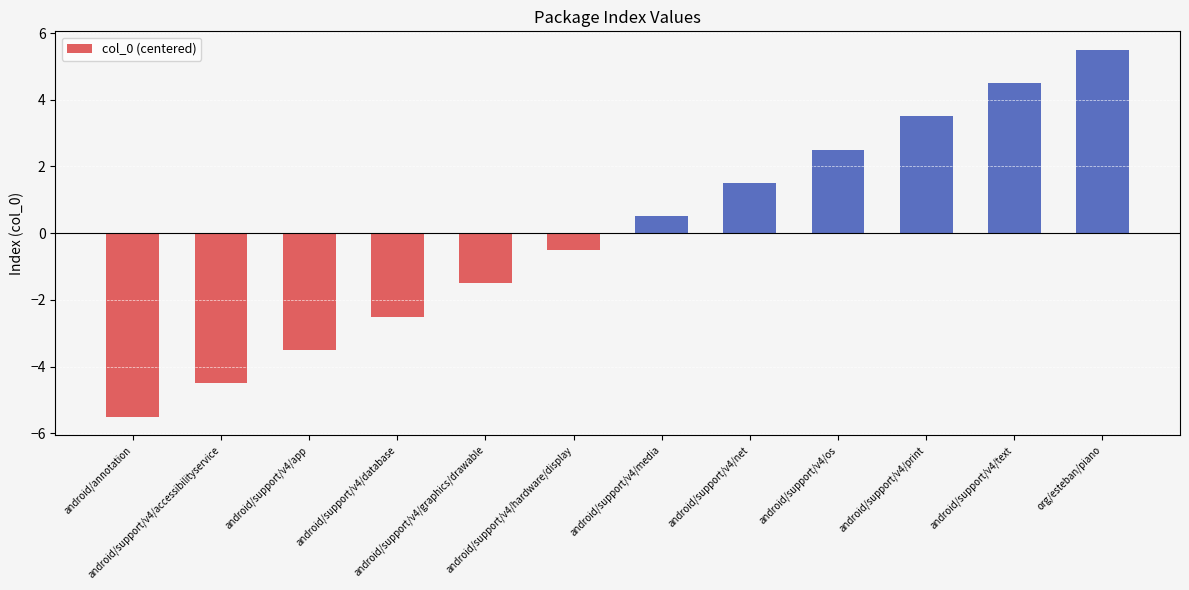

What is the value of the 11th bar from the left?

4.5